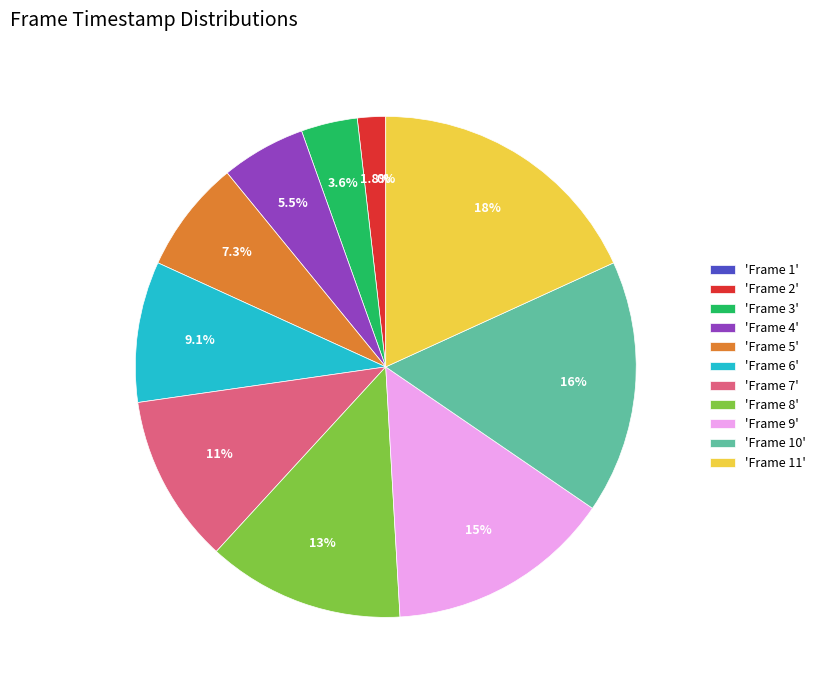

To the nearest percent, what is the difference between the largest and smallest slice percentages?

18%